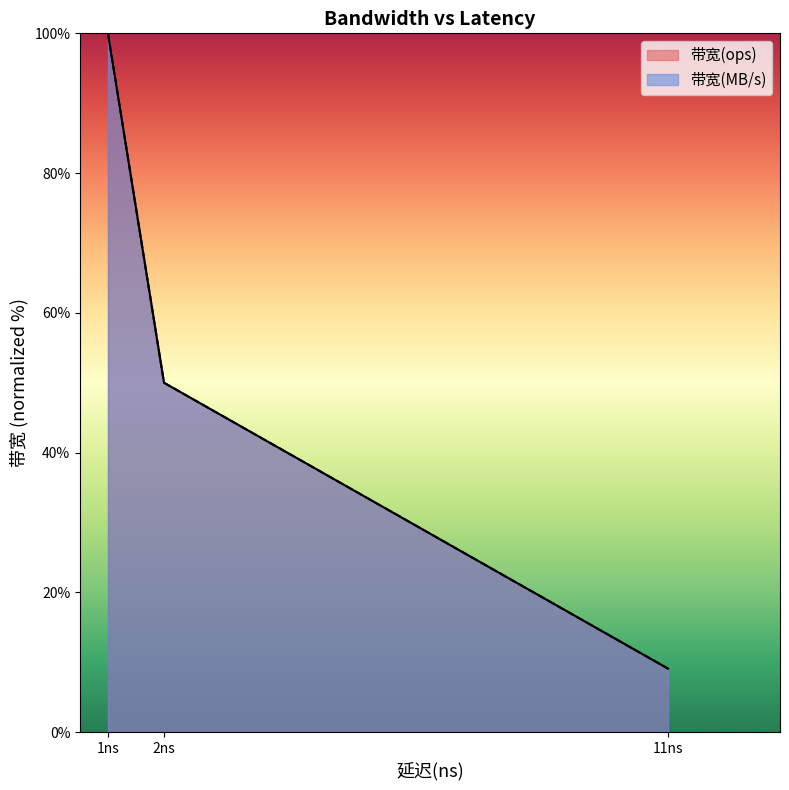

What is the sum of the 带宽(ops) values at 11ns and 2ns?

59.1